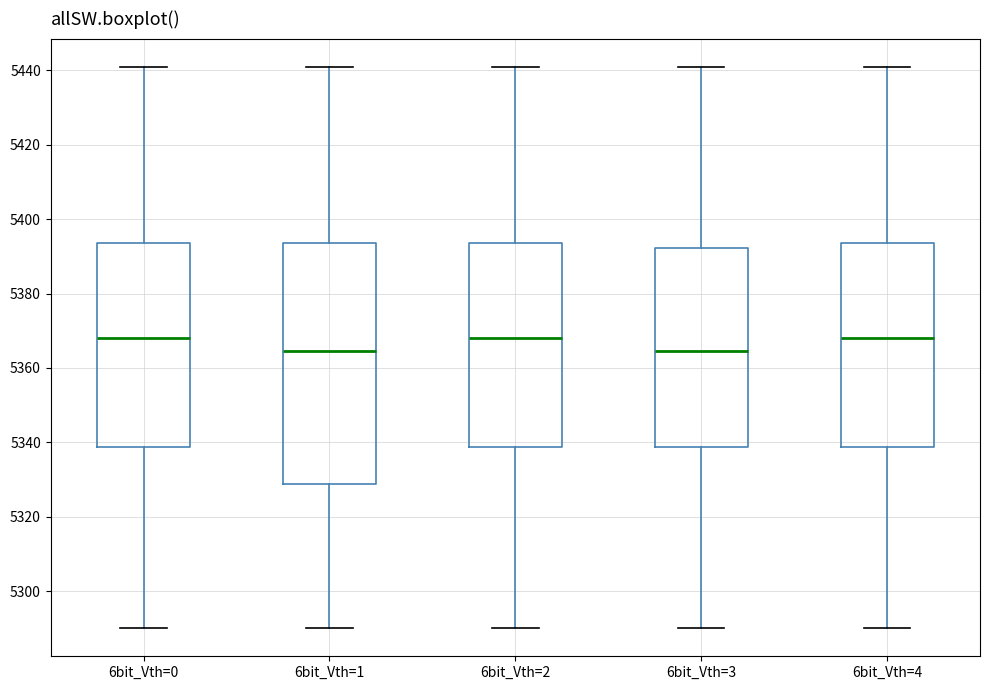

Reading left to right, read every box against the y-axis: the position of its median line, the range the box covers, and the ends of its whiskers. The values are not printed on the chart, so give them approximately, as read against the axis.

6bit_Vth=0: median 5368, box 5338 to 5394, whiskers 5290 to 5442
6bit_Vth=1: median 5364, box 5328 to 5394, whiskers 5290 to 5442
6bit_Vth=2: median 5368, box 5338 to 5394, whiskers 5290 to 5442
6bit_Vth=3: median 5364, box 5338 to 5392, whiskers 5290 to 5442
6bit_Vth=4: median 5368, box 5338 to 5394, whiskers 5290 to 5442